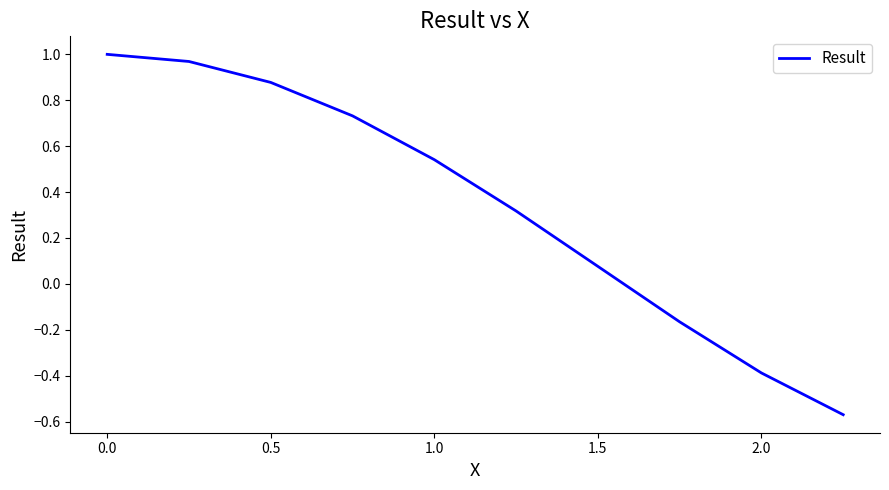

What is the difference between the maximum and minimum values?

1.6